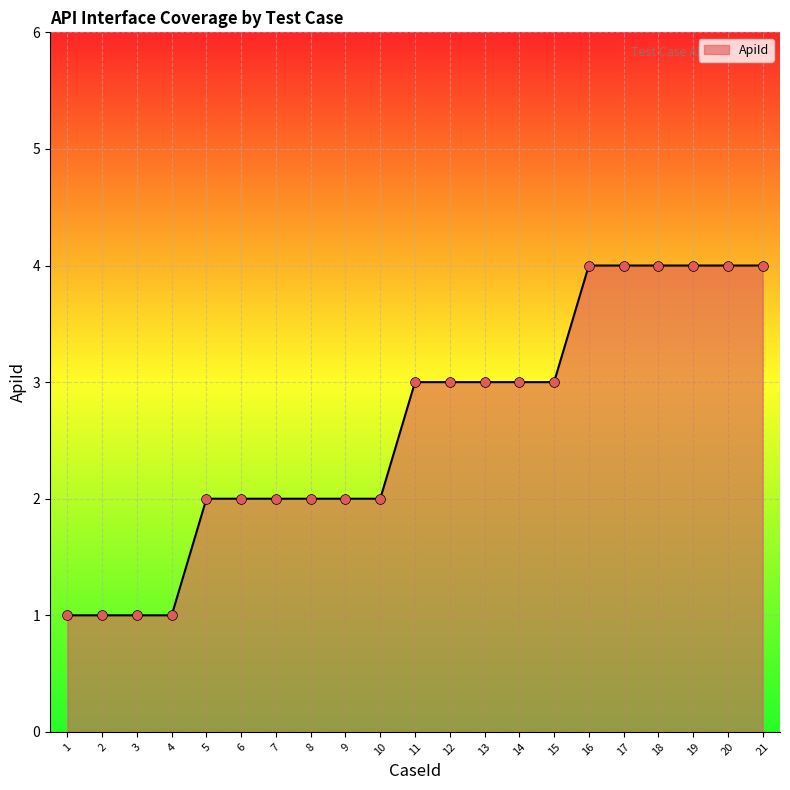

Between 9 and 18, which is larger?

18